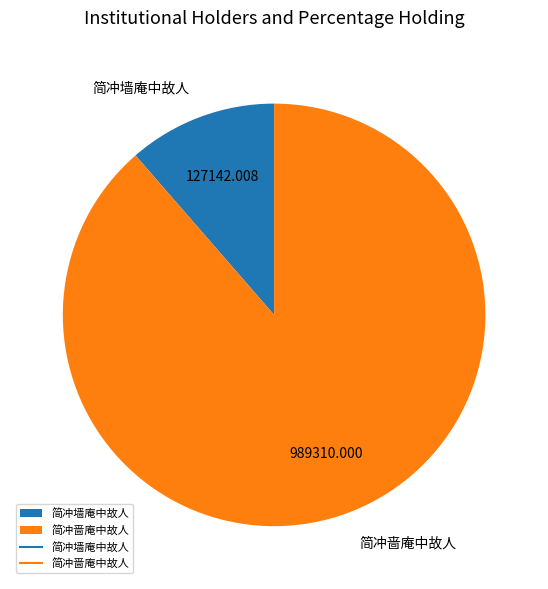

How many slices are in this pie chart?

2